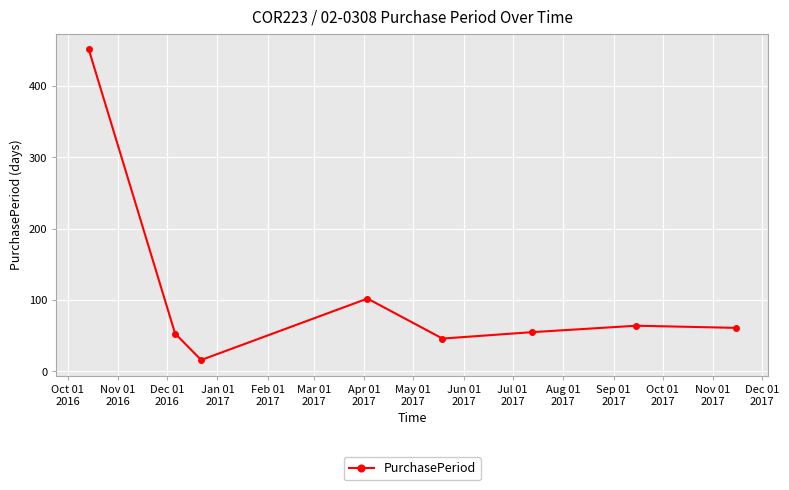

What is the value of the 2nd point from the left?

53